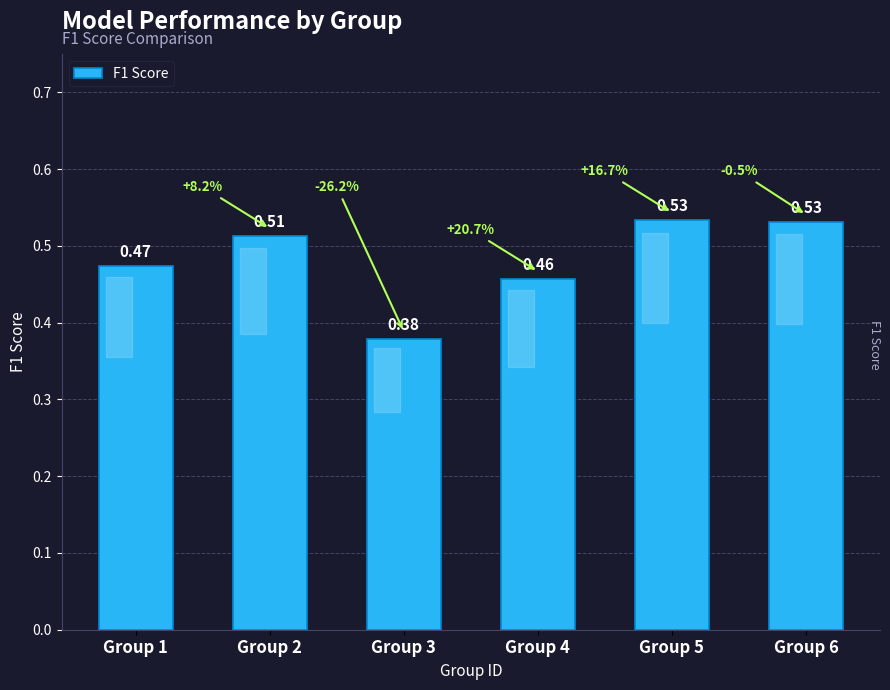

What is the sum of all values?

2.9